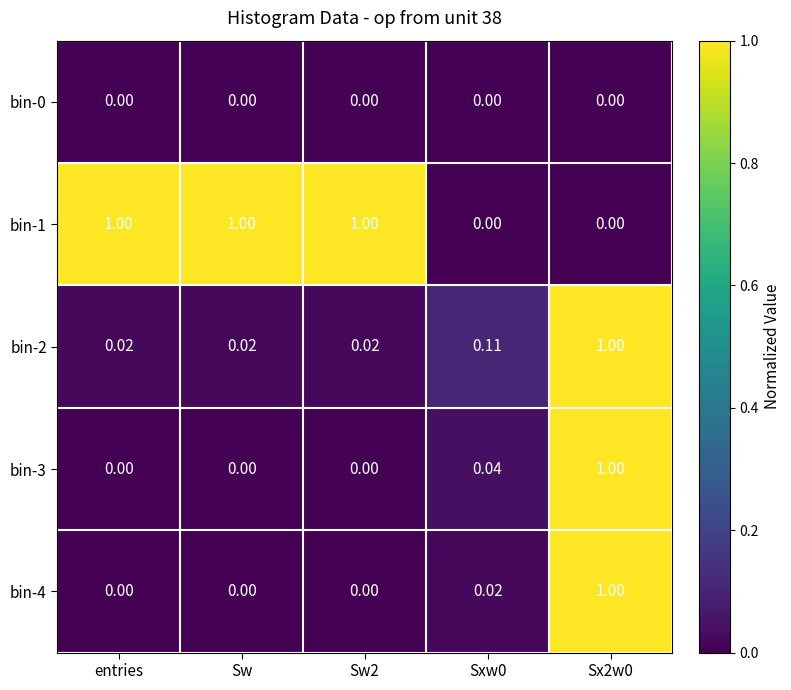

At Sxw0, list the series in order from largest to smallest.

bin-2, bin-3, bin-4, bin-0, bin-1